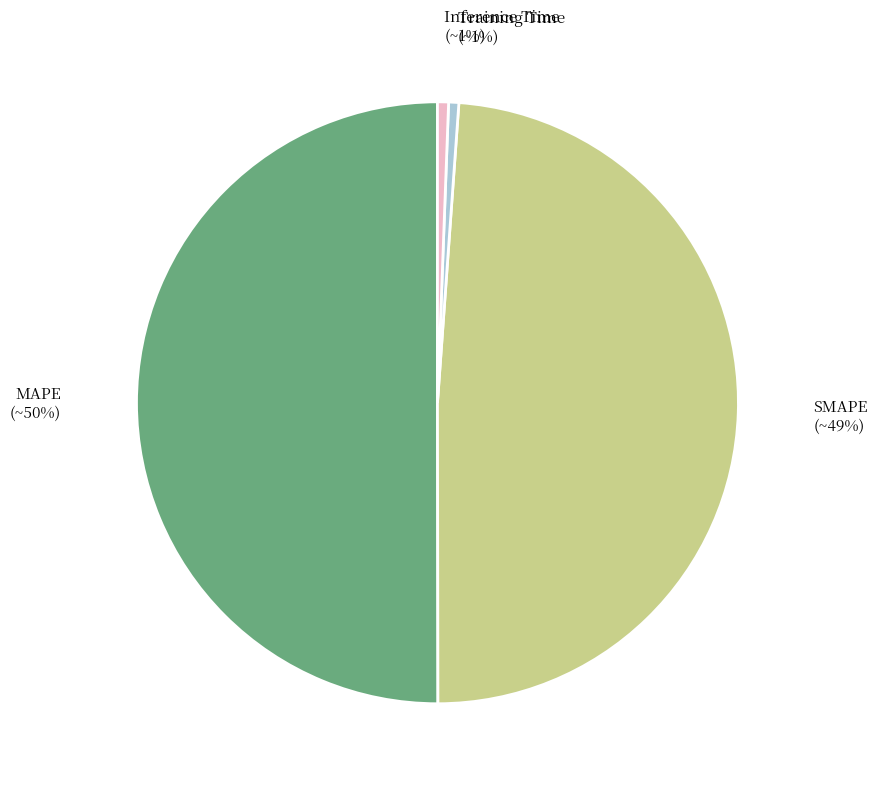

Count the number of slices in the pie.

4